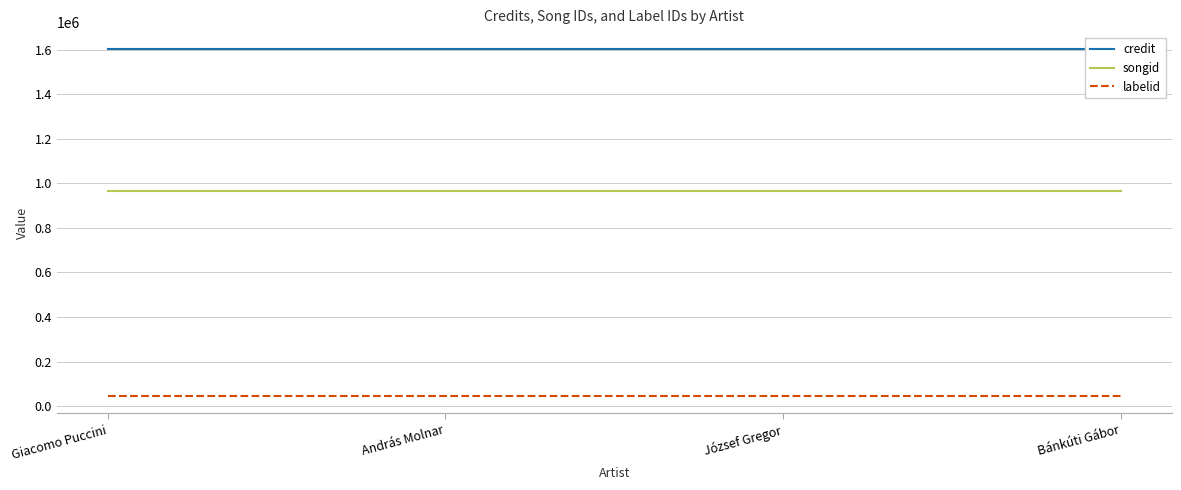

Reading left to right, extract all data points from this chart.

credit: Giacomo Puccini=1601785	András Molnar=1601785	József Gregor=1601785	Bánkúti Gábor=1601785
songid: Giacomo Puccini=965368	András Molnar=965368	József Gregor=965368	Bánkúti Gábor=965368
labelid: Giacomo Puccini=45547	András Molnar=45547	József Gregor=45547	Bánkúti Gábor=45547